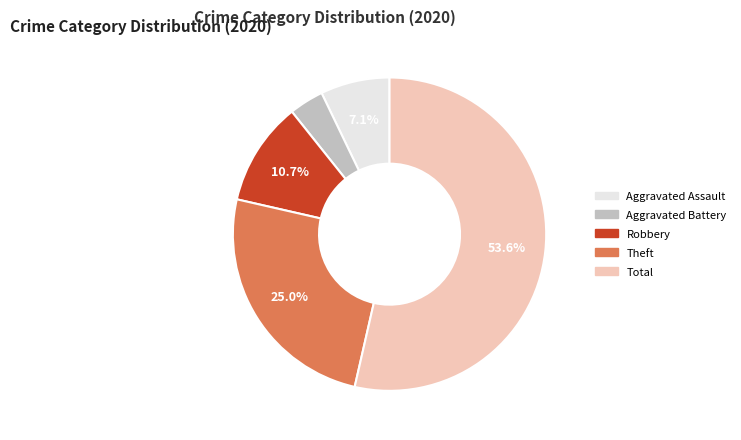

Approximately how many times larger is the value at Robbery compared to Theft?

0.4